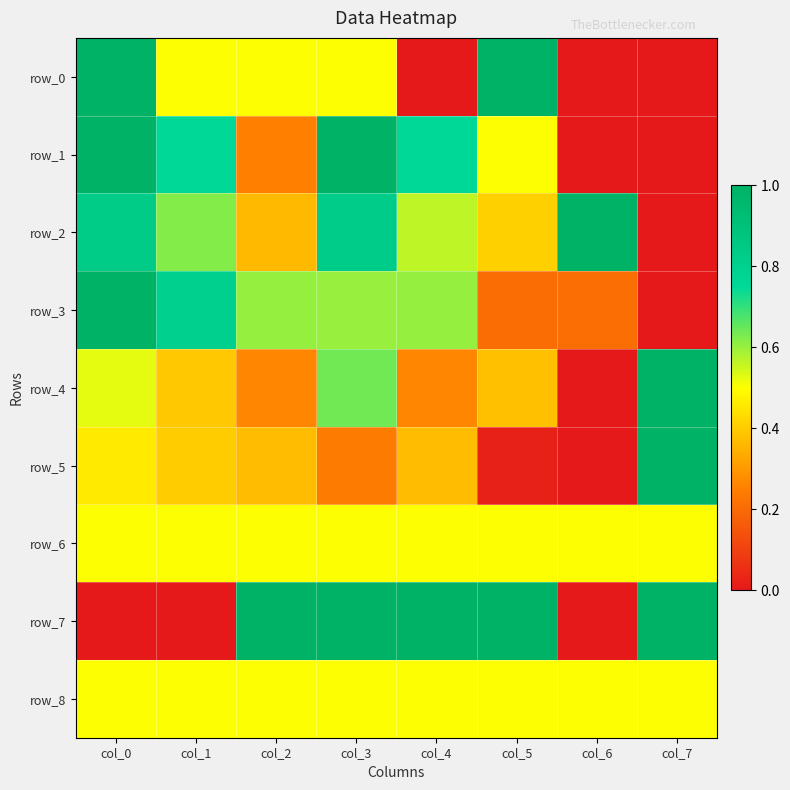

Reading left to right, list all the values displayed in this chart.

row_0: col_0=1.0	col_1=0.5	col_2=0.5	col_3=0.5	col_4=0.0	col_5=1.0	col_6=0.0	col_7=0.0
row_1: col_0=1.0	col_1=0.8	col_2=0.2	col_3=1.0	col_4=0.8	col_5=0.5	col_6=0.0	col_7=0.0
row_2: col_0=0.8	col_1=0.6	col_2=0.4	col_3=0.8	col_4=0.6	col_5=0.4	col_6=1.0	col_7=0.0
row_3: col_0=1.0	col_1=0.8	col_2=0.6	col_3=0.6	col_4=0.6	col_5=0.2	col_6=0.2	col_7=0.0
row_4: col_0=0.5	col_1=0.4	col_2=0.3	col_3=0.6	col_4=0.3	col_5=0.4	col_6=0.0	col_7=1.0
row_5: col_0=0.5	col_1=0.4	col_2=0.4	col_3=0.2	col_4=0.4	col_5=0.0	col_6=0.0	col_7=1.0
row_6: col_0=0.5	col_1=0.5	col_2=0.5	col_3=0.5	col_4=0.5	col_5=0.5	col_6=0.5	col_7=0.5
row_7: col_0=0.0	col_1=0.0	col_2=1.0	col_3=1.0	col_4=1.0	col_5=1.0	col_6=0.0	col_7=1.0
row_8: col_0=0.5	col_1=0.5	col_2=0.5	col_3=0.5	col_4=0.5	col_5=0.5	col_6=0.5	col_7=0.5